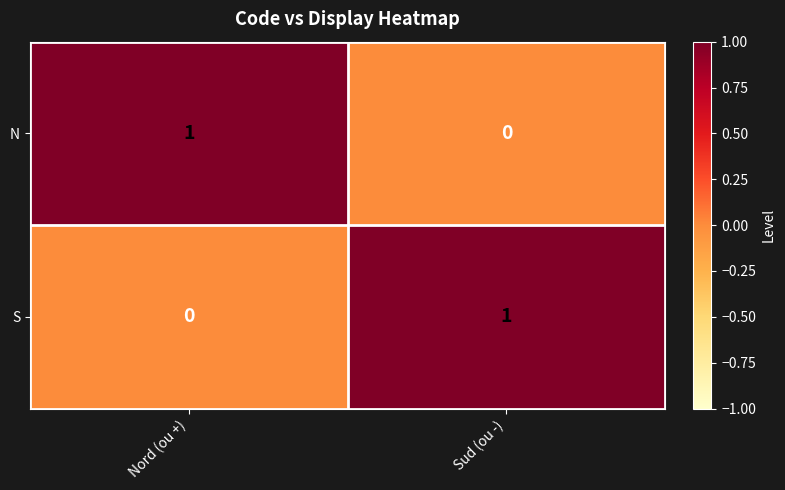

Reading left to right, extract all data points from this chart.

N: Nord (ou +)=1	Sud (ou -)=0
S: Nord (ou +)=0	Sud (ou -)=1